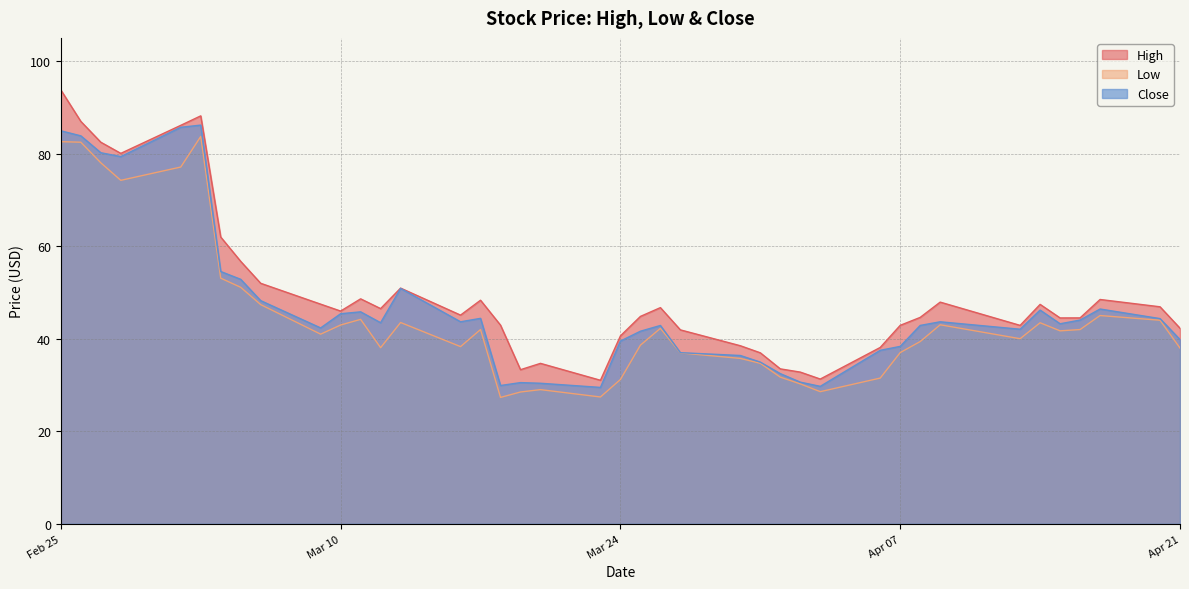

Rank the series by their average value, from highest to lowest.

High, Close, Low